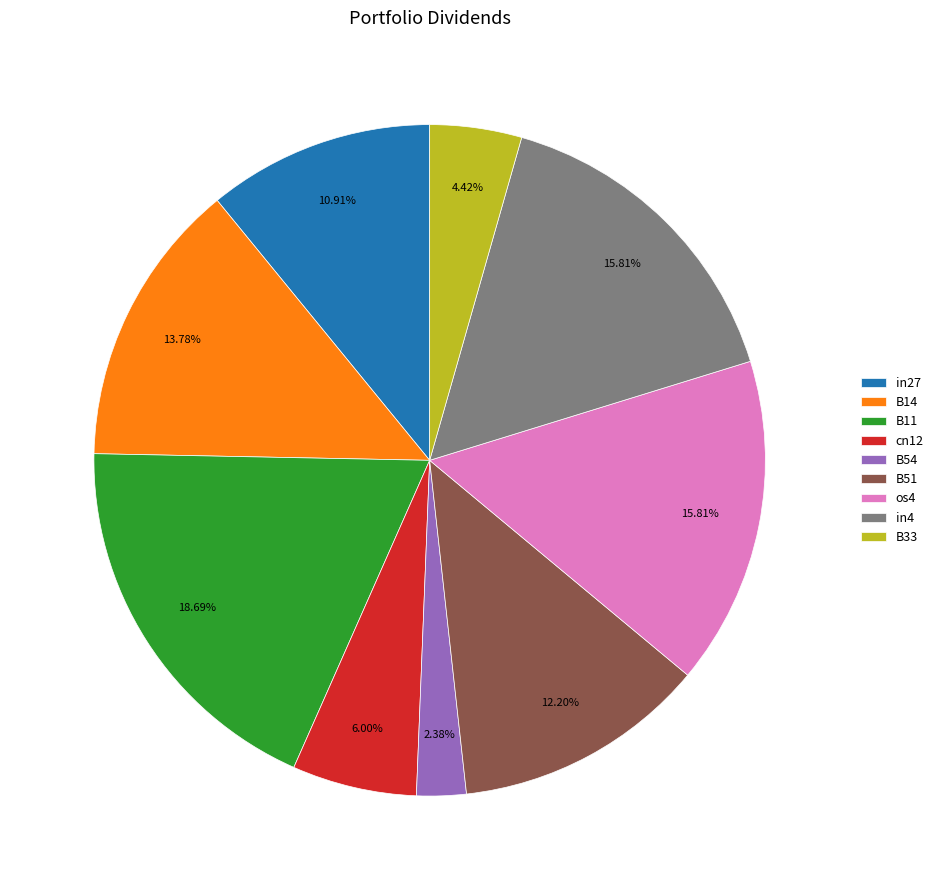

To the nearest percent, what is the combined percentage of B11 and in27?

30%